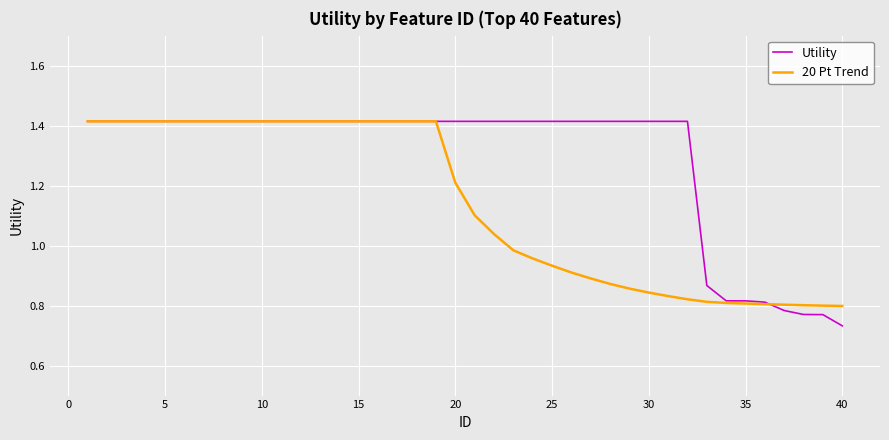

What is the average value of the Utility series?

1.3